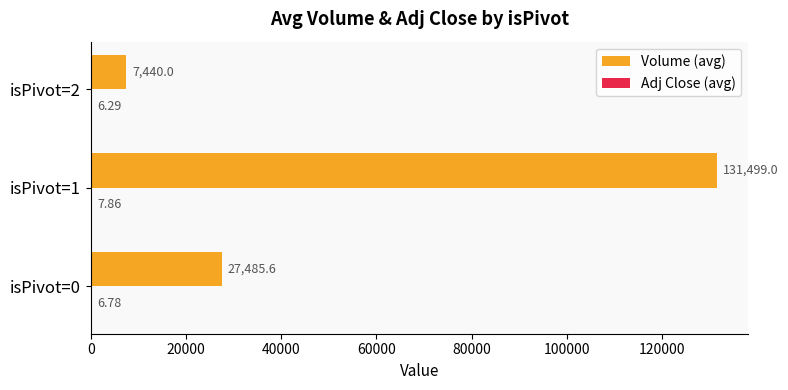

What is the sum of the Volume (avg) values at isPivot=2 and isPivot=1?

138939.0